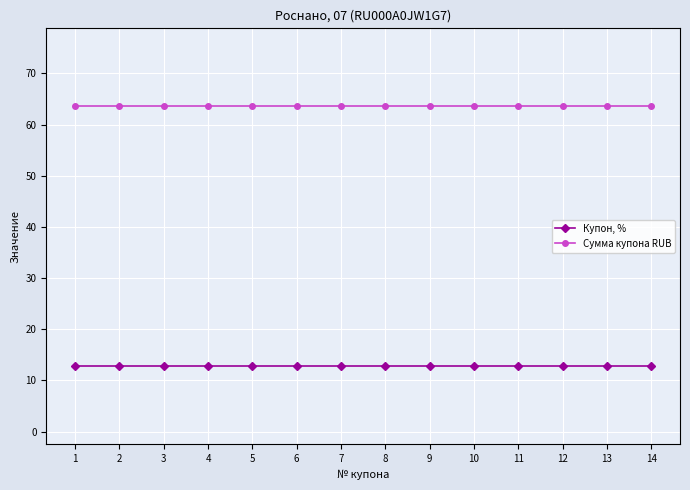

Reading right to left, what are all the values shown in this chart?

Купон, %: 12.8	12.8	12.8	12.8	12.8	12.8	12.8	12.8	12.8	12.8	12.8	12.8	12.8	12.8
Сумма купона RUB: 63.6	63.6	63.6	63.6	63.6	63.6	63.6	63.6	63.6	63.6	63.6	63.6	63.6	63.6